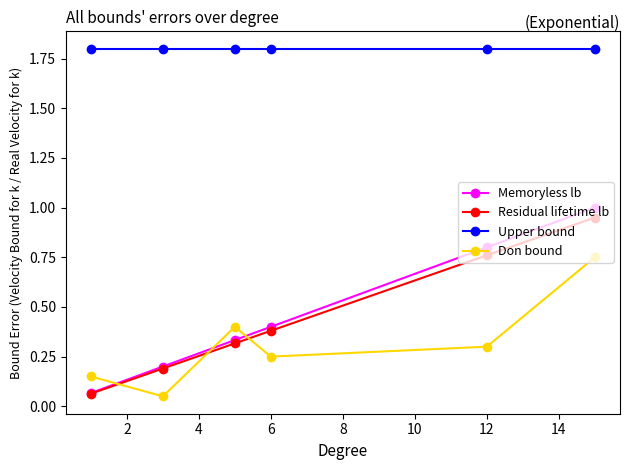

At how many categories does at least one series exceed 0?

6